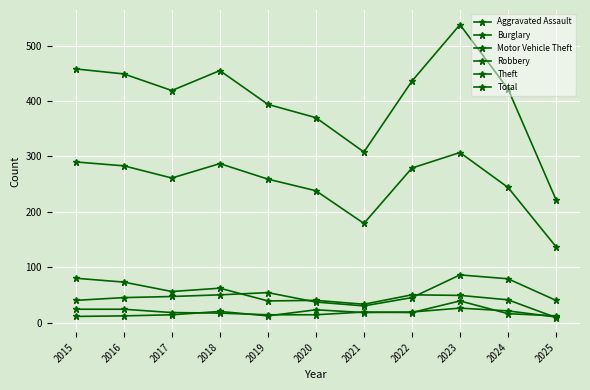

Which series has the largest range (max minus min)?

Total